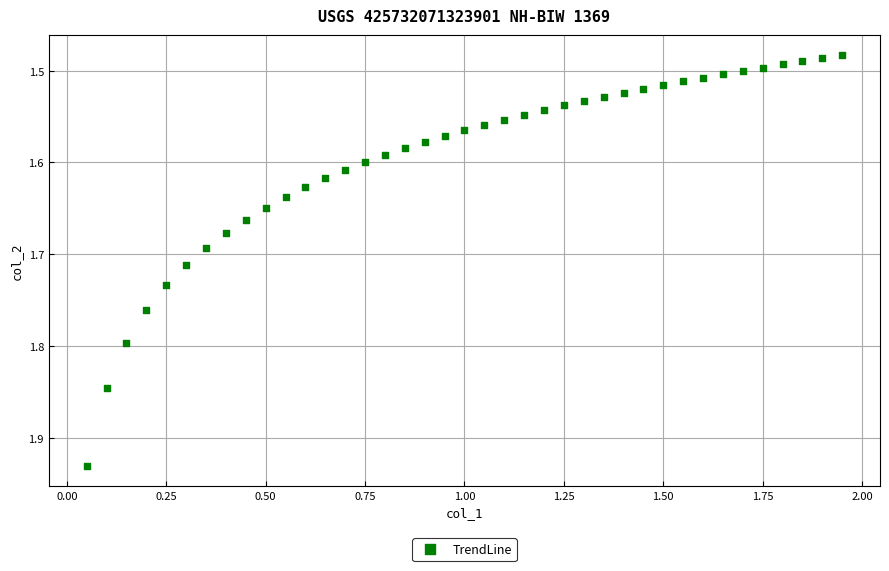

What is the range of Y values (max minus min)?

0.4